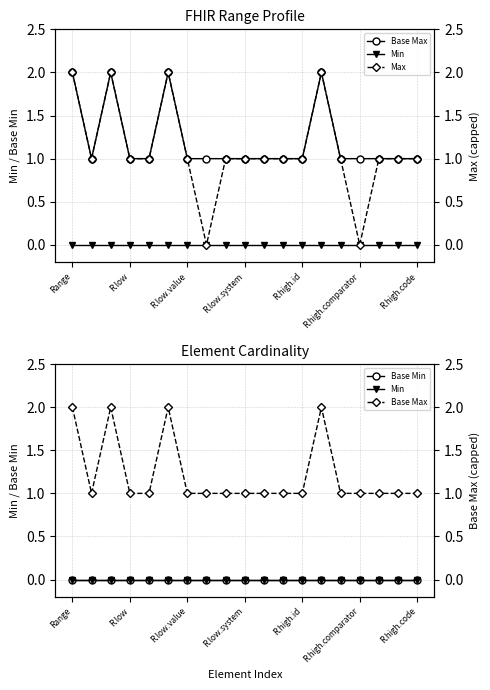

Where is Base Min nearest to the value 0?

Range